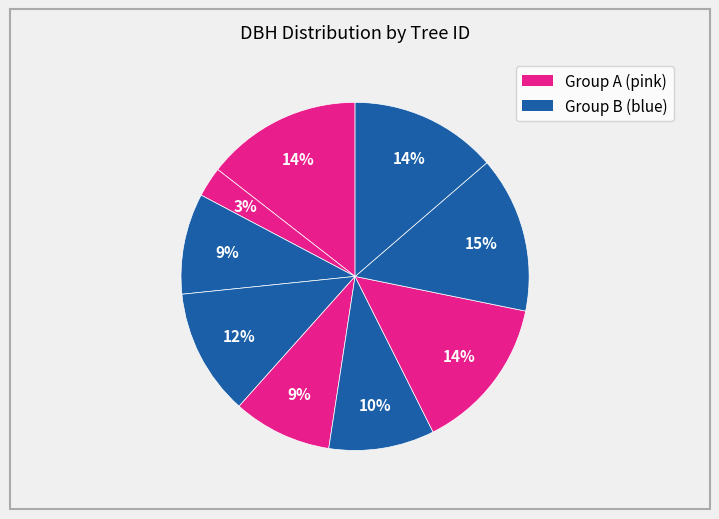

How many slices are in this pie chart?

9